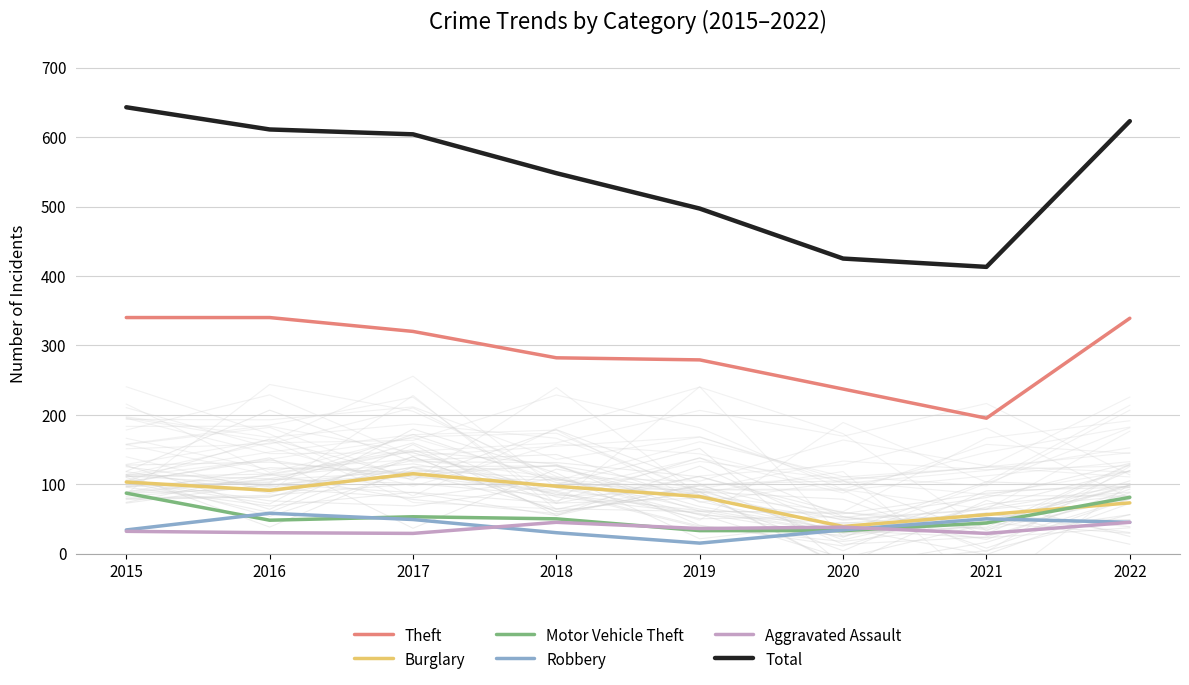

How many values in the Theft series are below 320?

4